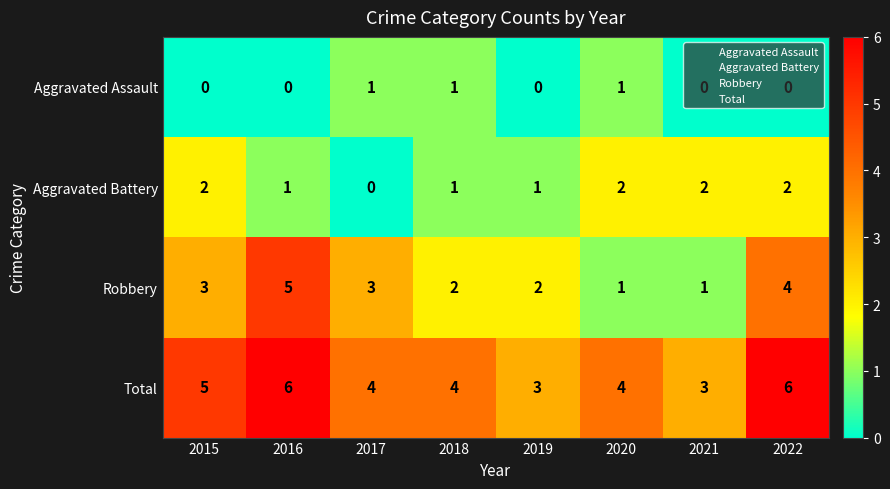

What is the total value across all series at 2020?

8